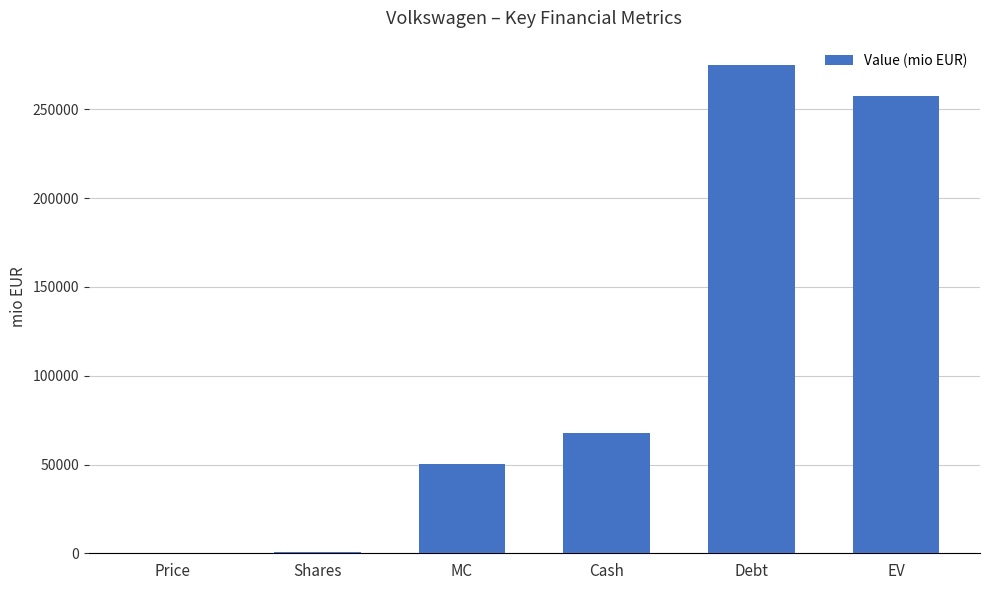

What is the change in value from MC to EV?

+207371.0